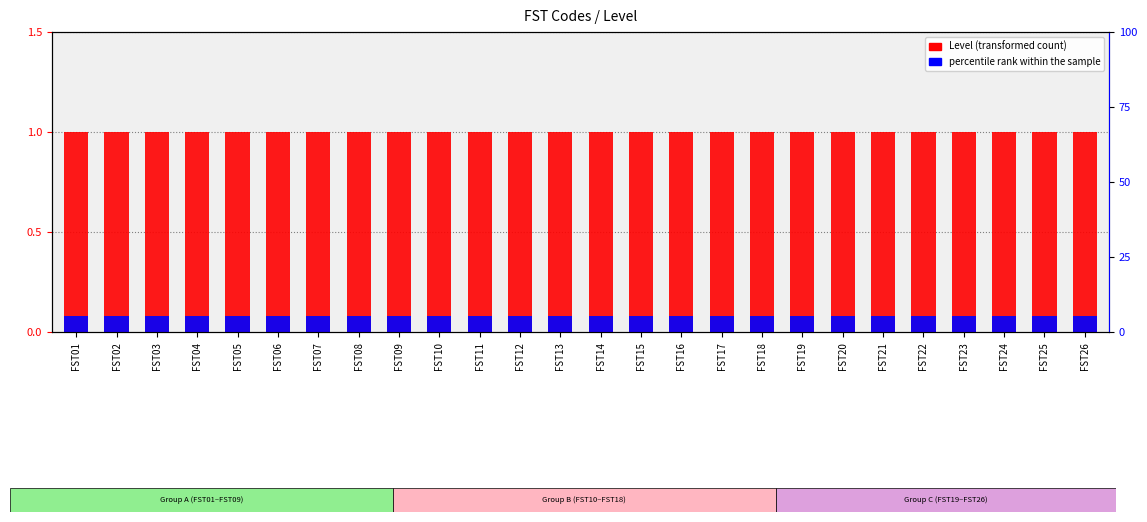

At which category does the chart reach its minimum across all series?

FST01